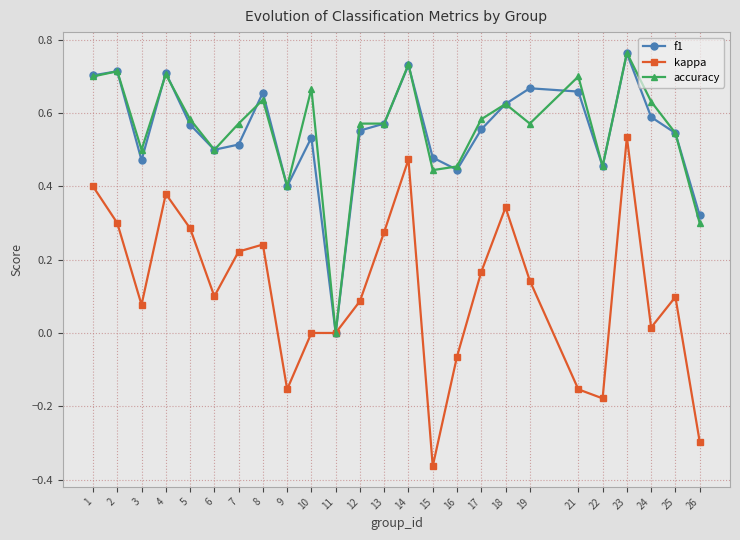

At which category is the sum across all series the highest?

23